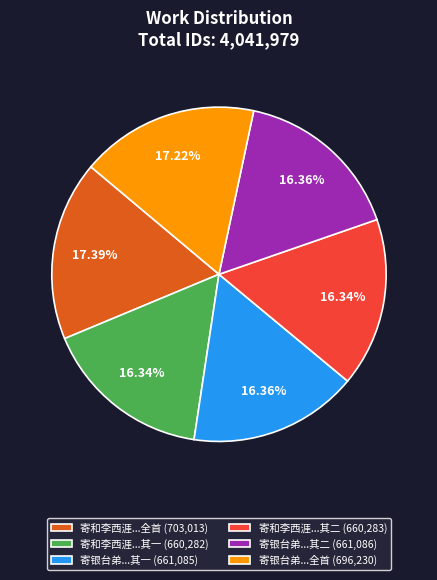

Is the sum of 寄银台弟...其一 (661,085) and 寄和李西涯...全首 (703,013) greater than half?

No